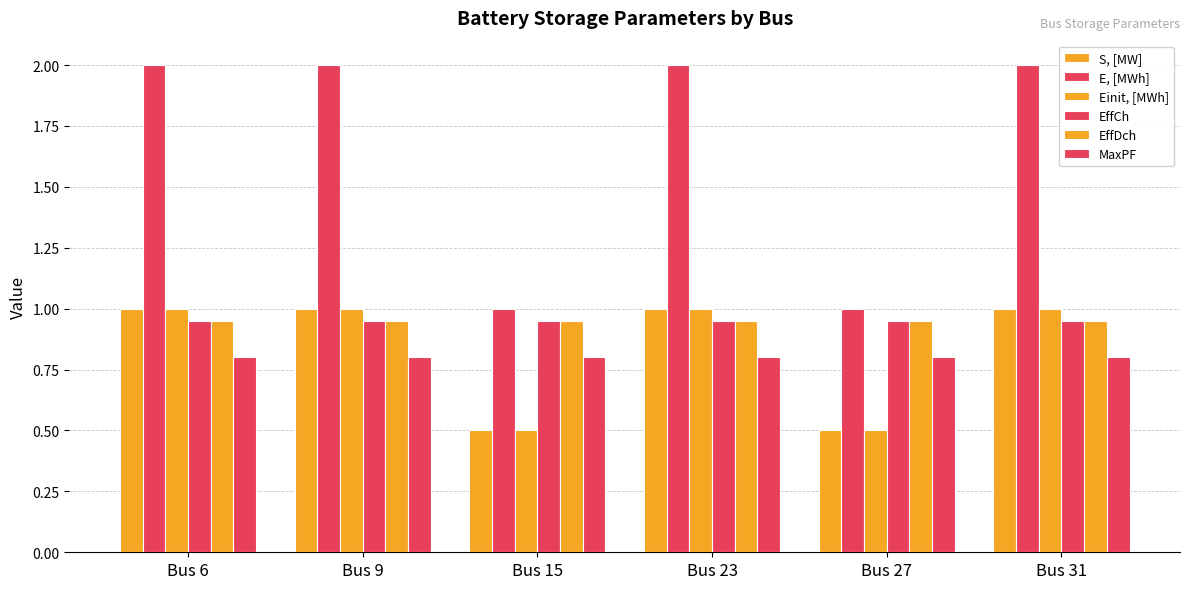

What is the spread (max minus min) of values at Bus 27?

0.5